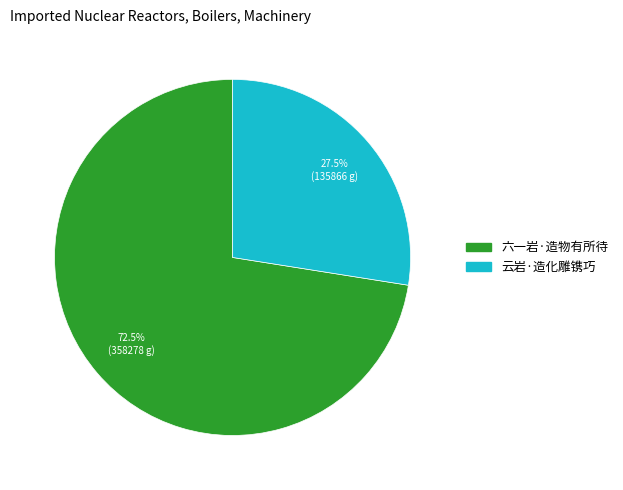

To the nearest percent, what is the difference between the 六一岩·造物有所待 and 云岩·造化雕镌巧 slice percentages?

45%